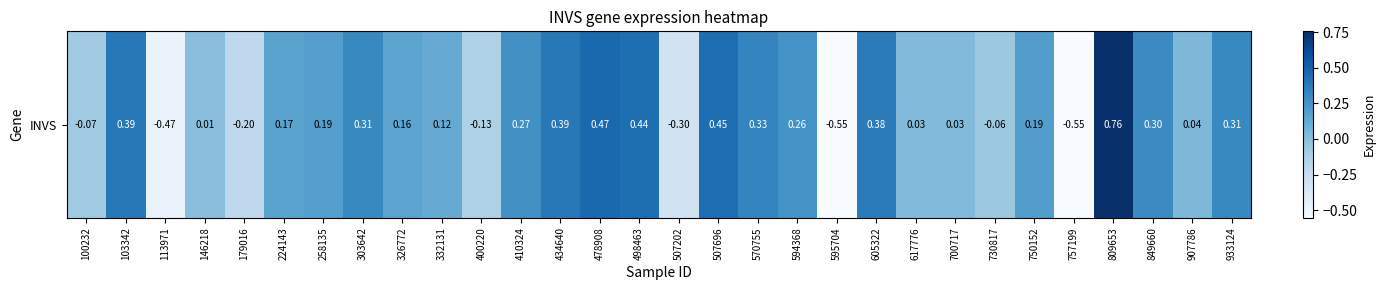

What is the smallest value displayed?

-0.6